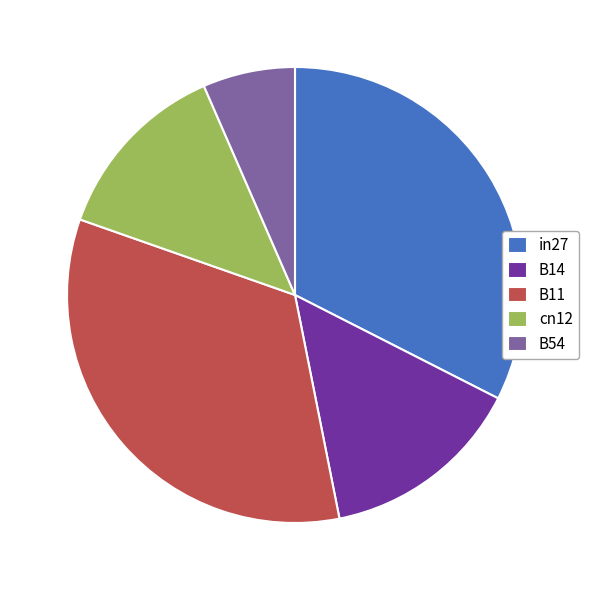

Which slice is the smallest?

B54